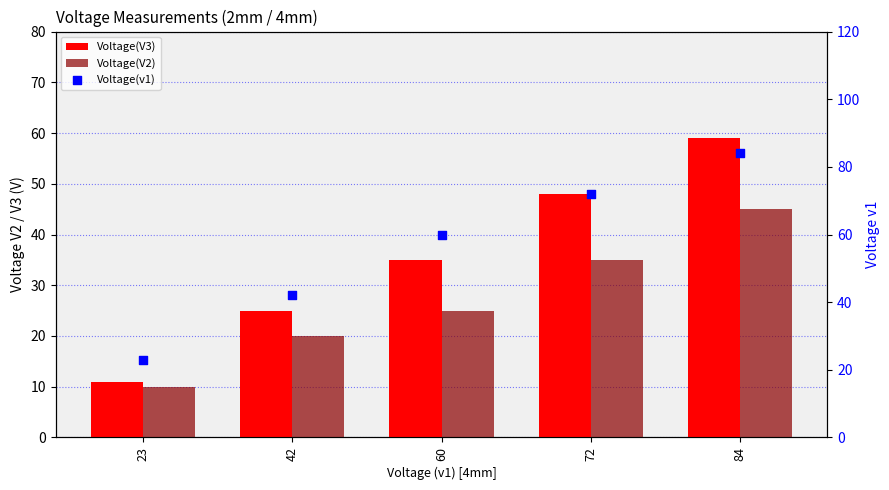

What are all the series names shown in the legend?

Voltage(V3), Voltage(V2), Voltage(v1)